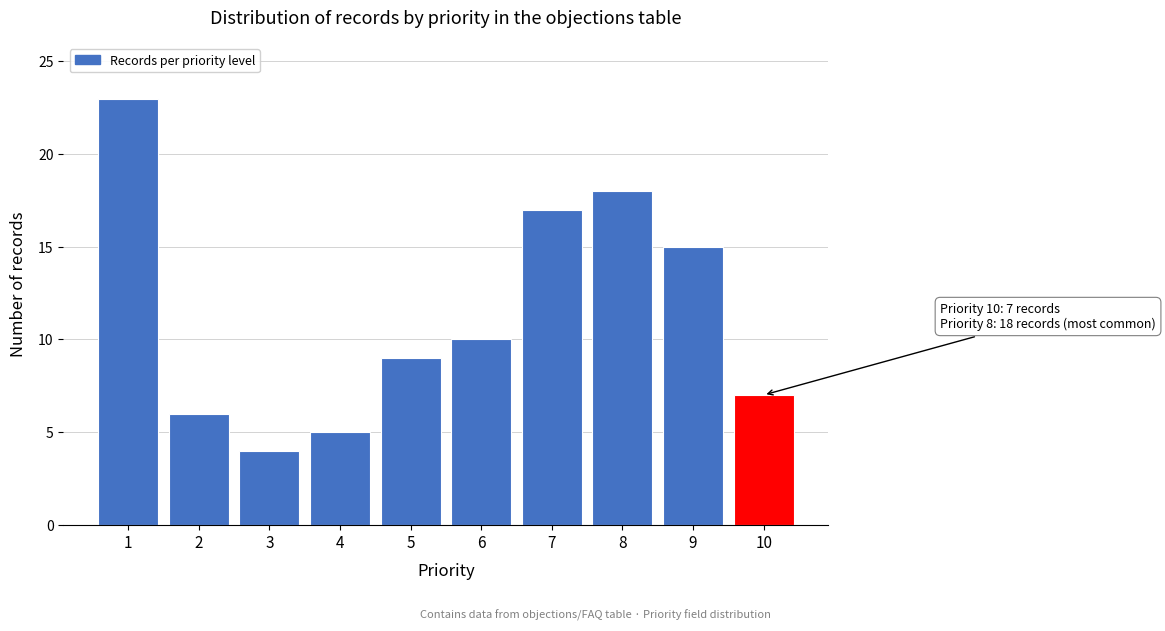

Reading left to right, list all the values displayed in this chart.

23	6	4	5	9	10	17	18	15	7